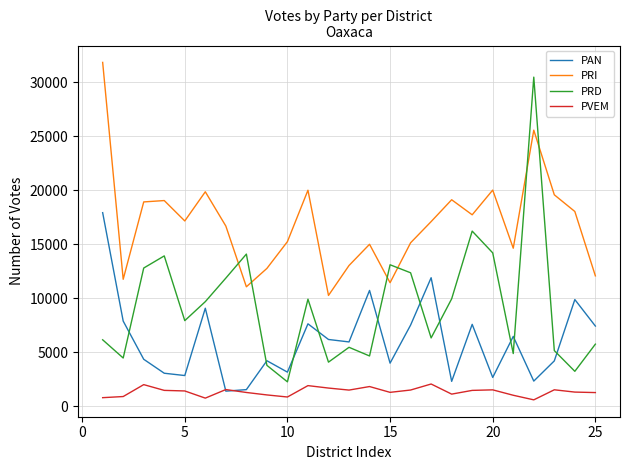

Rank the series by their average value, from lowest to highest.

PVEM, PAN, PRD, PRI